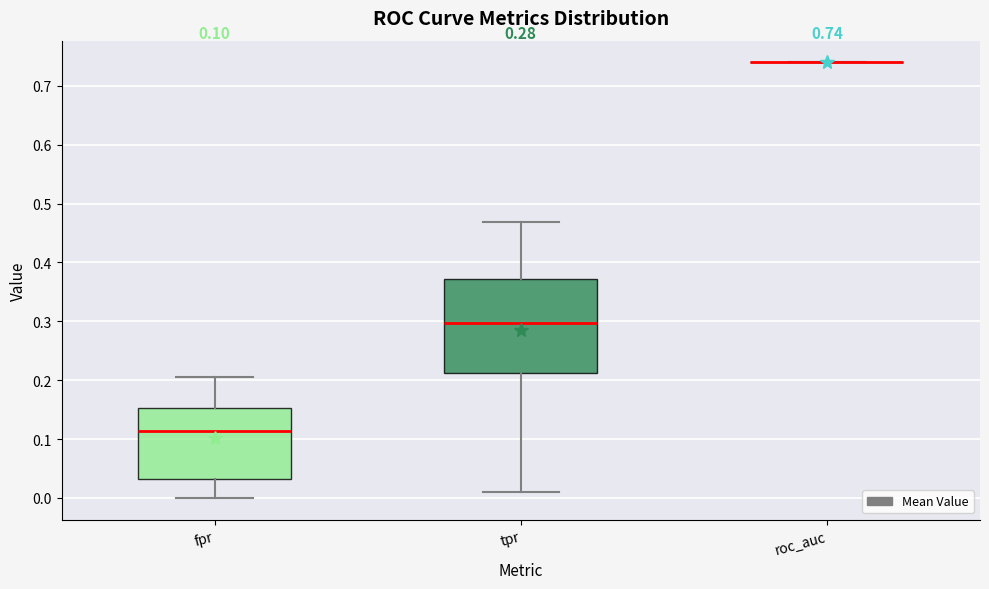

Which box is the tallest, from its lower edge to its upper edge?

tpr